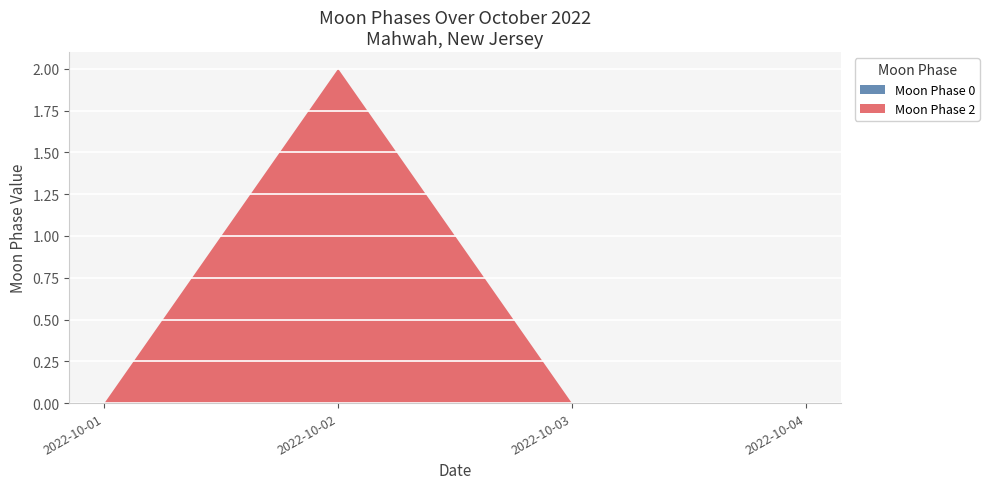

Which series has the widest spread of values?

Moon Phase 2